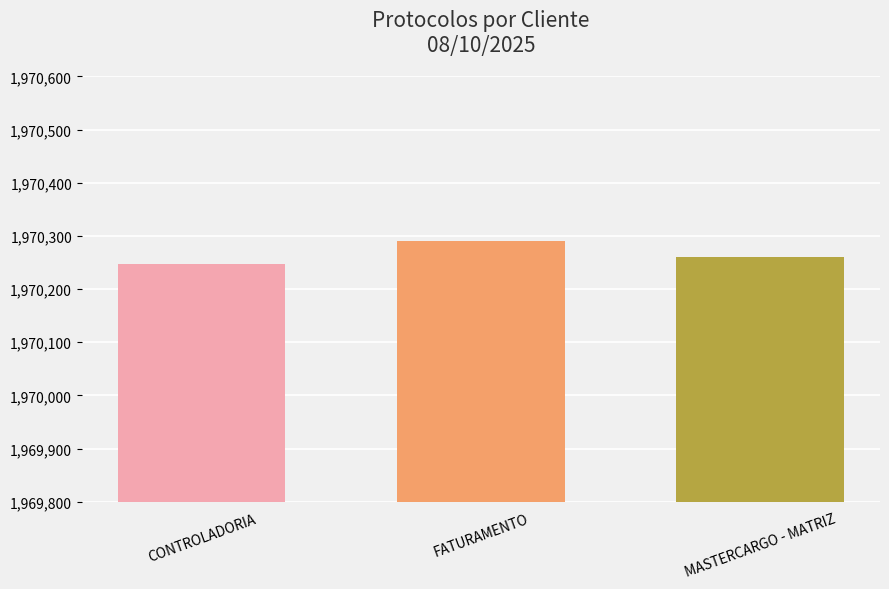

Between CONTROLADORIA and FATURAMENTO, which is larger?

FATURAMENTO